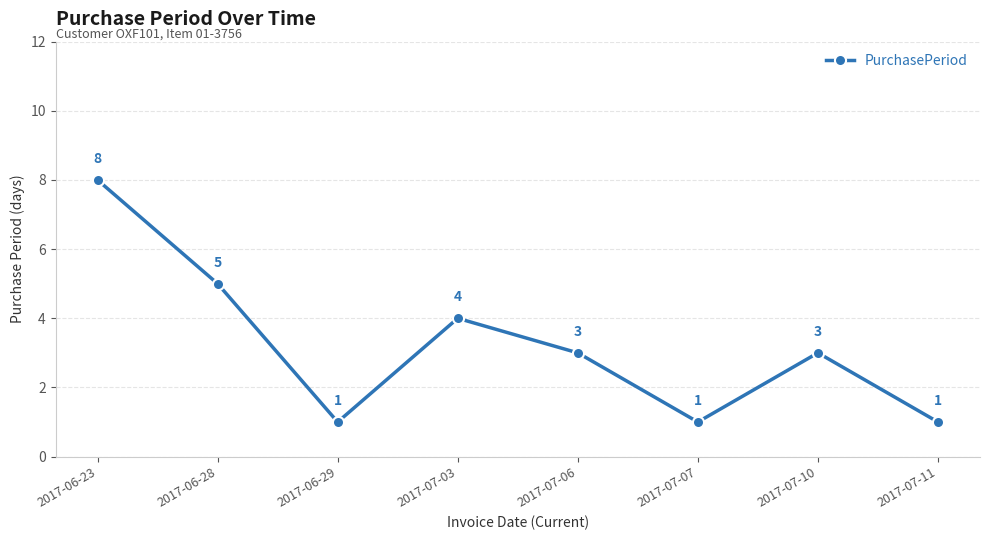

What value does the data have at 2017-07-07?

1